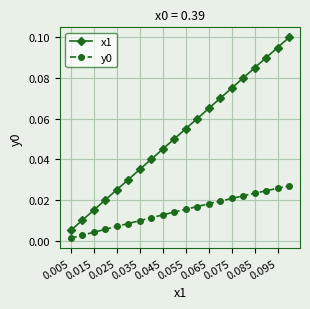

What is the sum of all y0 values?

0.3